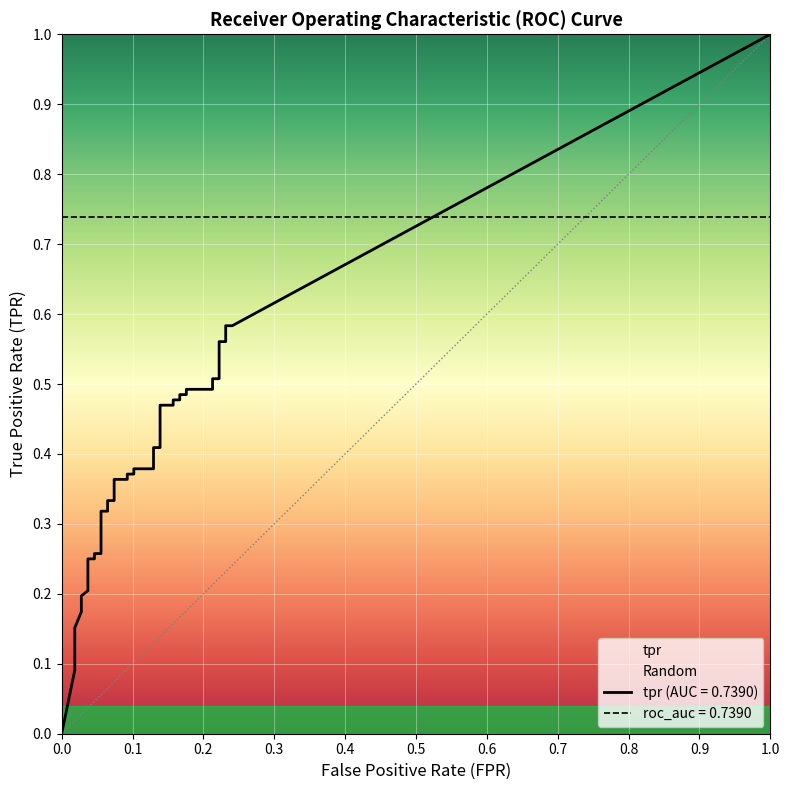

Between 3 and 15, which is larger?

15